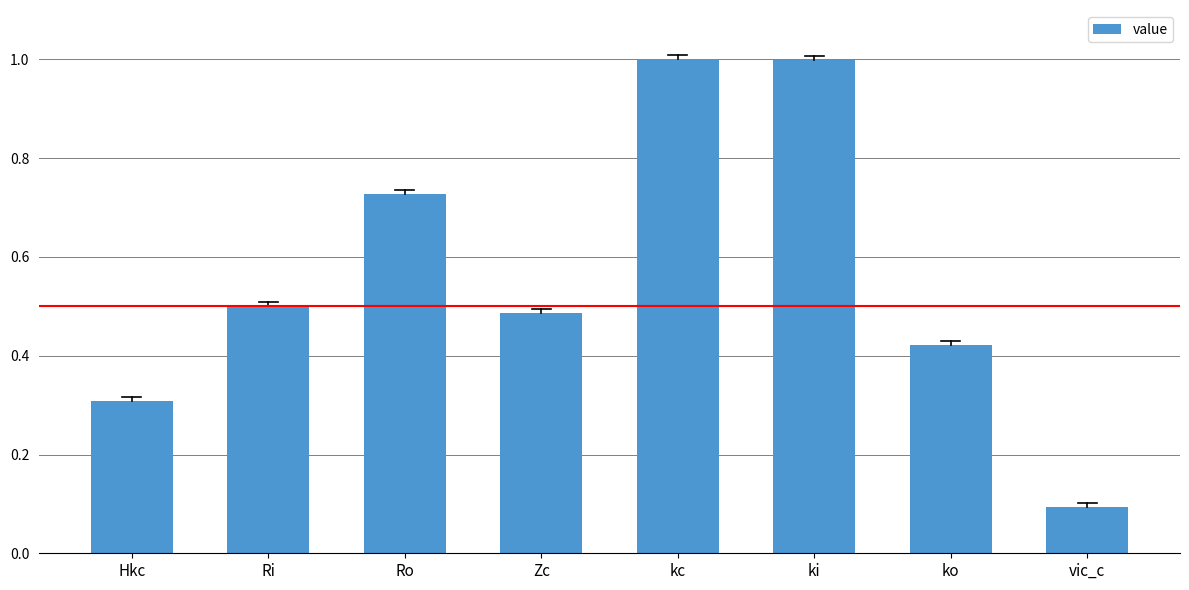

Does the chart contain stacked bars?

No